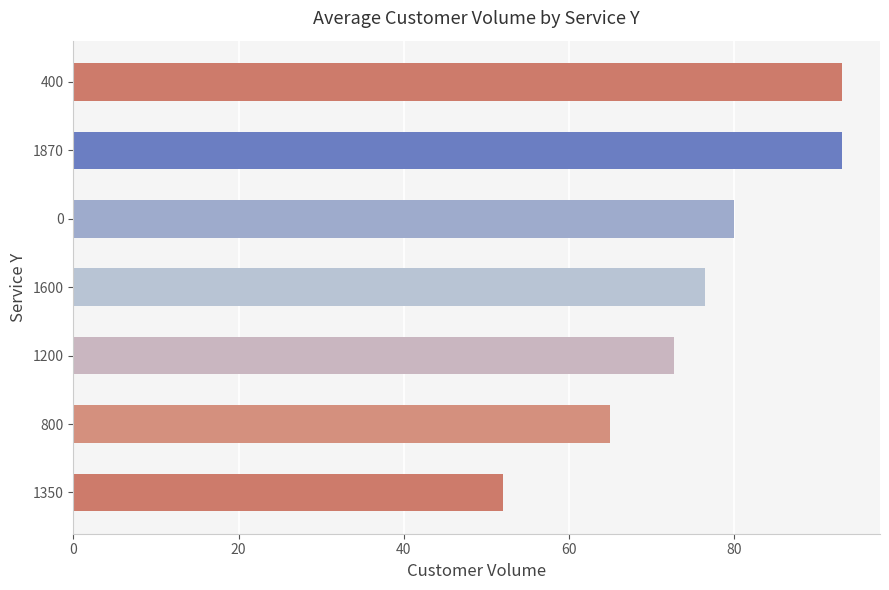

What is the ratio of the value at 800 to the value at 1600?

0.8